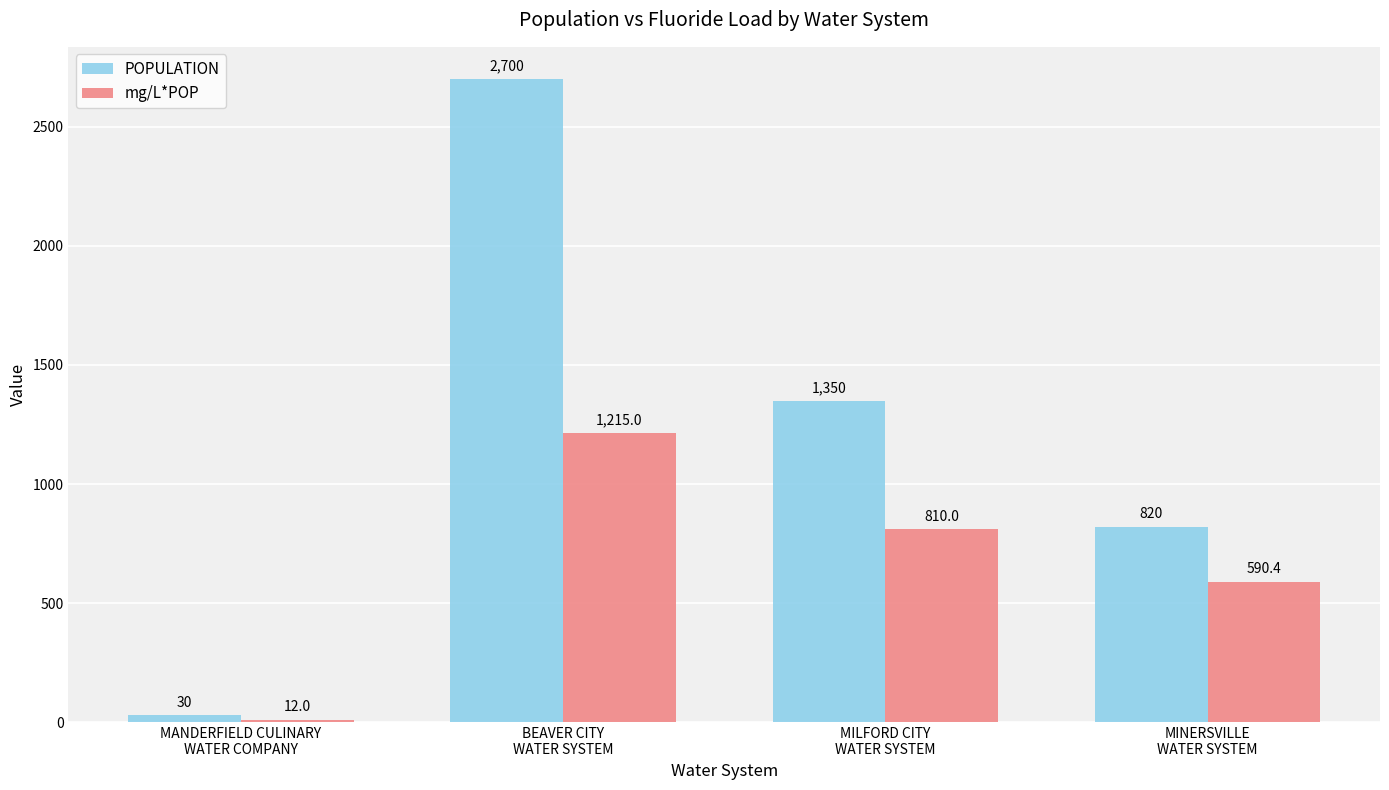

At how many categories does at least one series exceed 229?

3